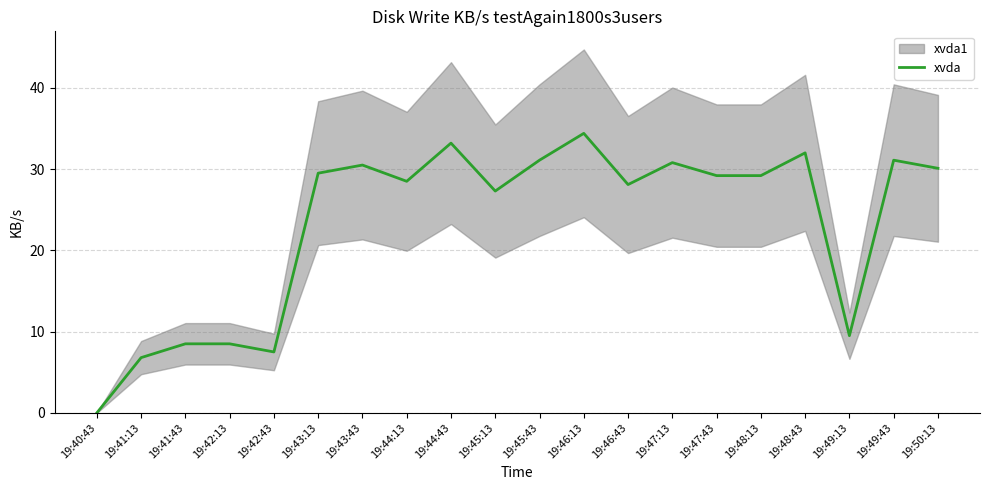

List the labels in order of value, smallest first.

19:40:43, 19:41:13, 19:42:43, 19:41:43, 19:42:13, 19:49:13, 19:45:13, 19:46:43, 19:44:13, 19:47:43, 19:48:13, 19:43:13, 19:50:13, 19:43:43, 19:47:13, 19:45:43, 19:49:43, 19:48:43, 19:44:43, 19:46:13